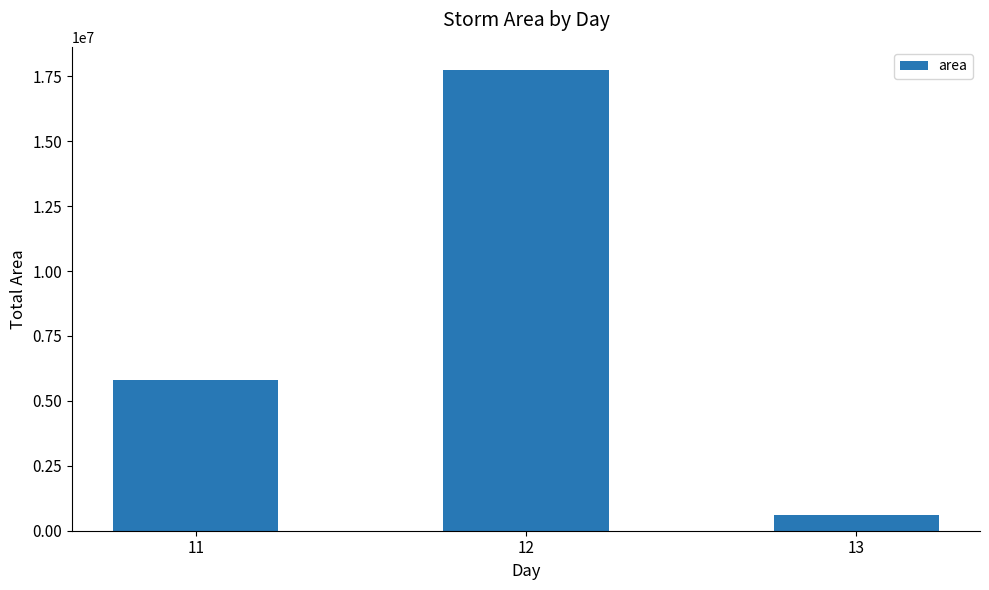

Are the bars horizontal?

No